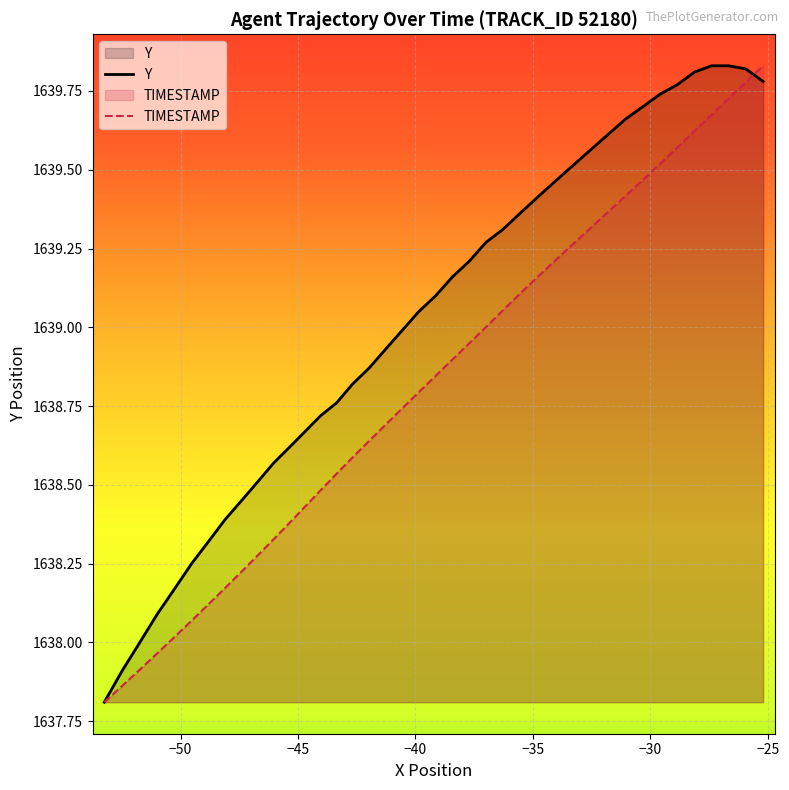

Rank the series by their average value, from highest to lowest.

Y, TIMESTAMP